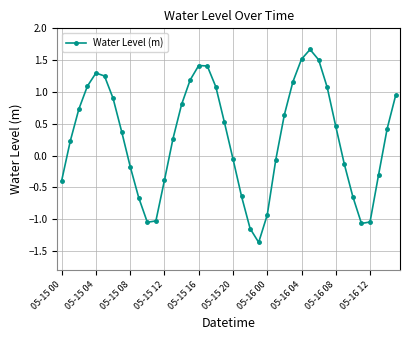

What is the value of the 18th point from the left?

1.4